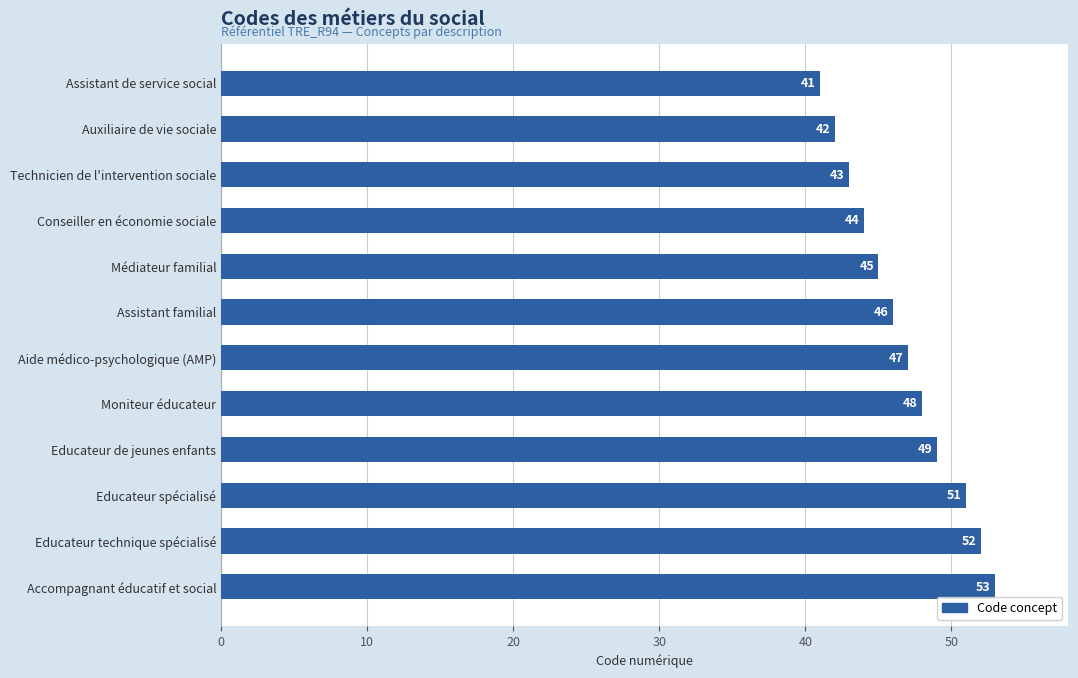

Approximately how many times larger is the value at Educateur spécialisé compared to Conseiller en économie sociale?

1.2